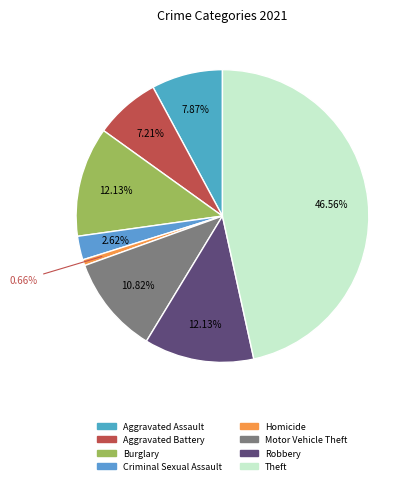

Is there a majority slice in this chart?

No